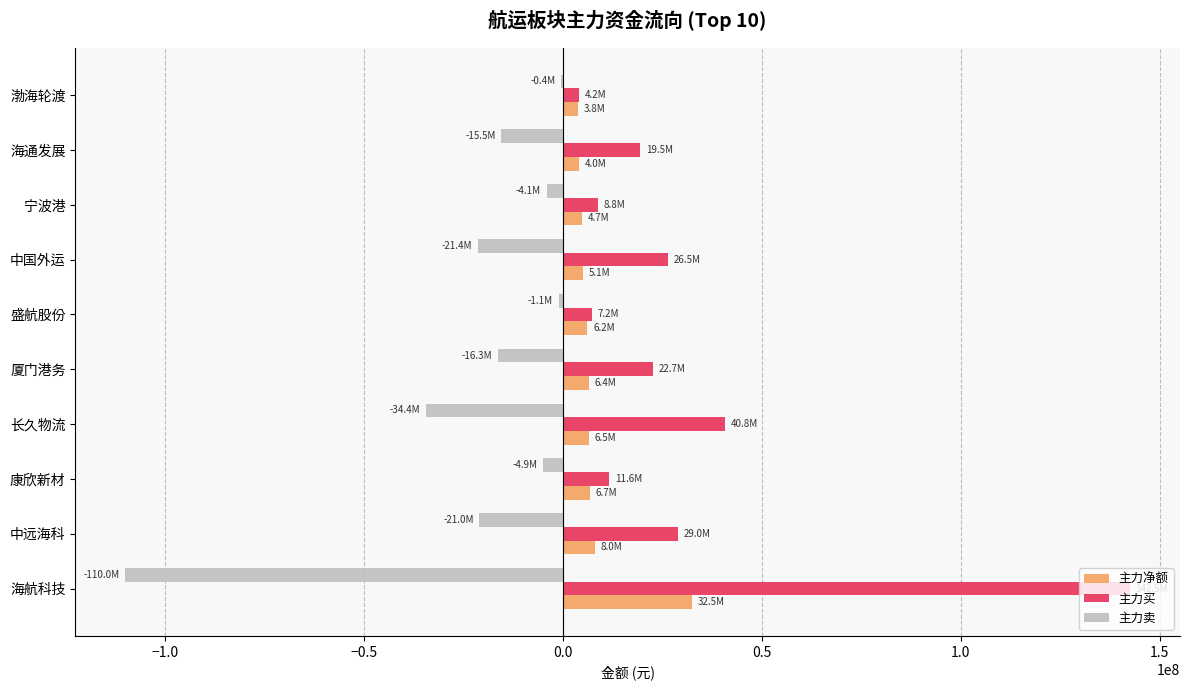

At which label is 主力买 closest to 73323119?

长久物流